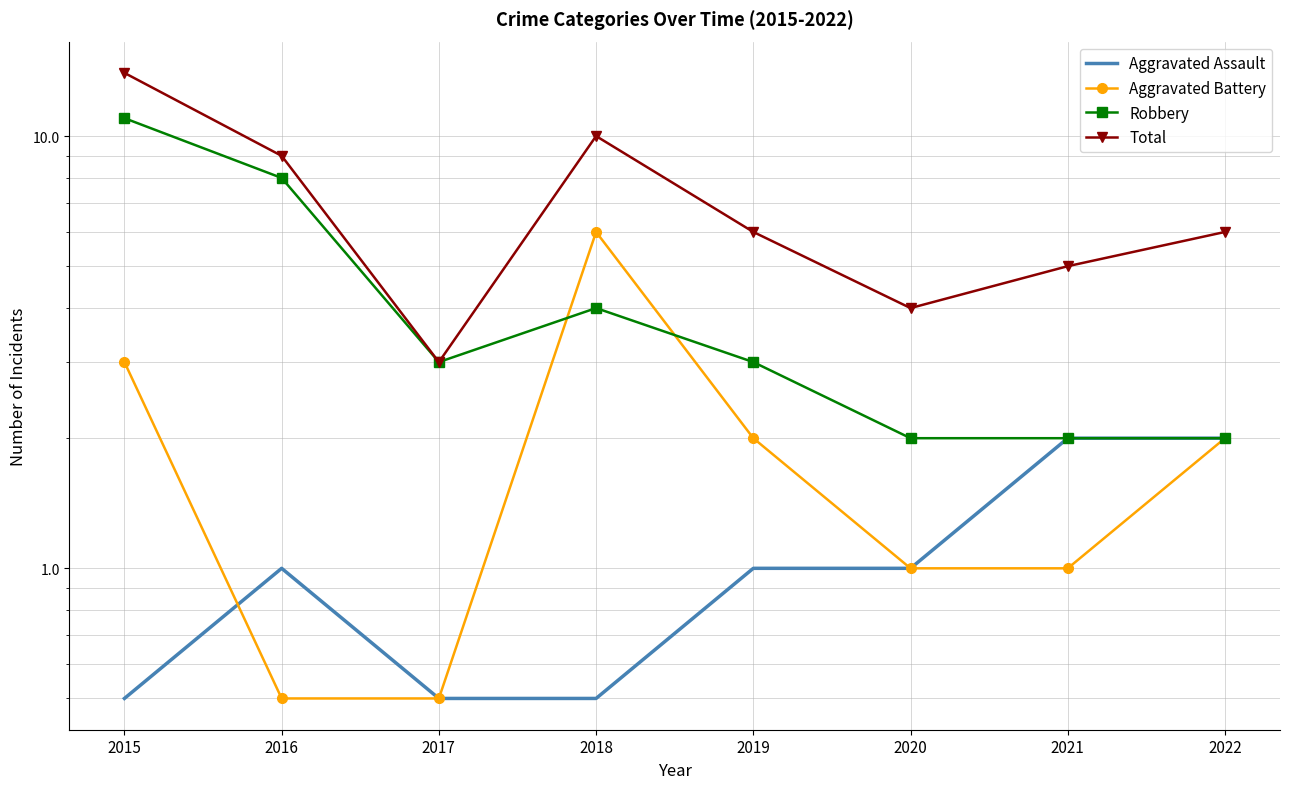

Which series changed the most between 2015 and 2019?

Robbery